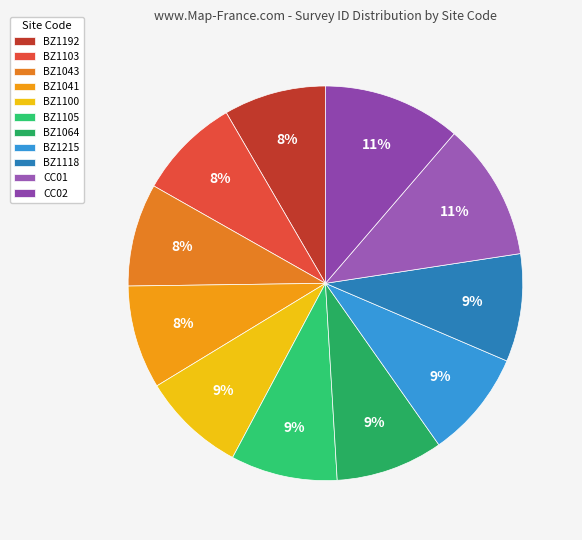

To the nearest percent, what is the difference between the largest and smallest slice percentages?

3%